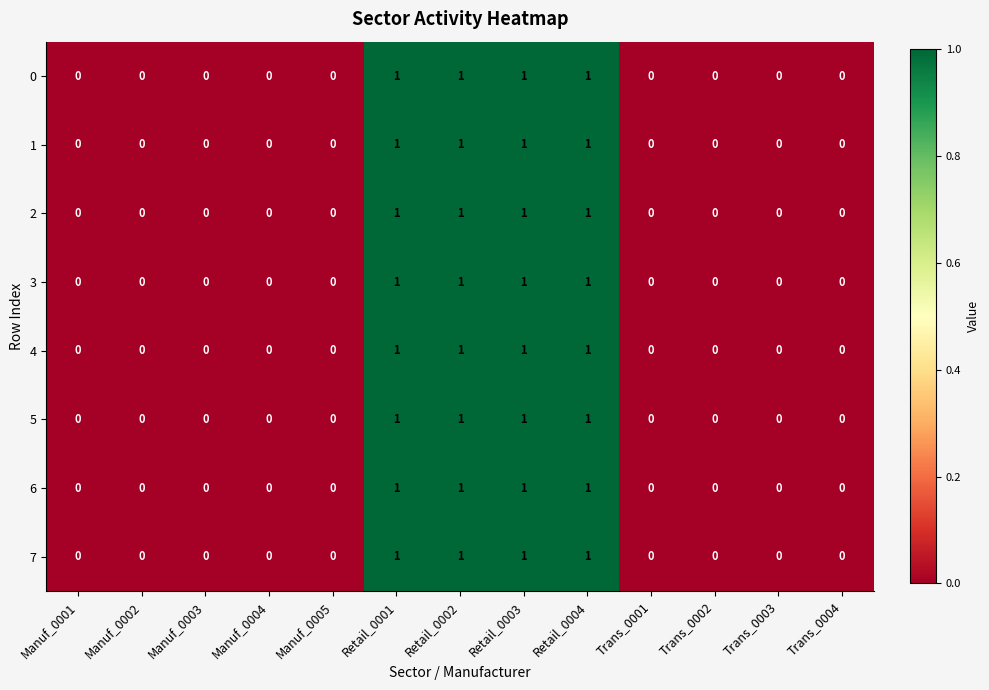

What is the sum of all 4 values?

4